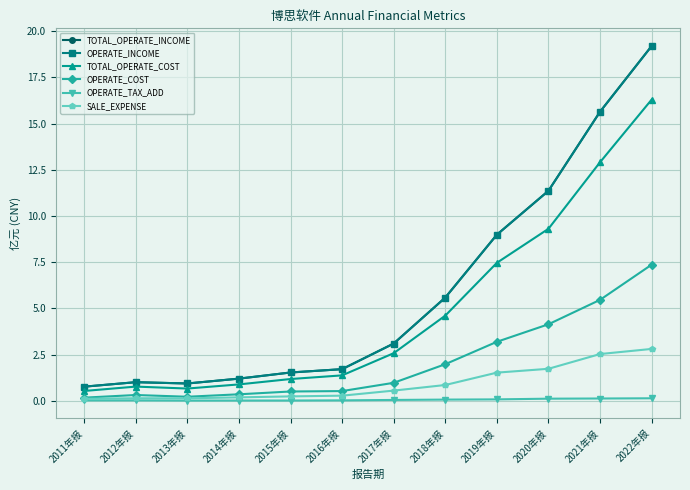

True or false: OPERATE_INCOME has more than 2 interior local peaks.

False